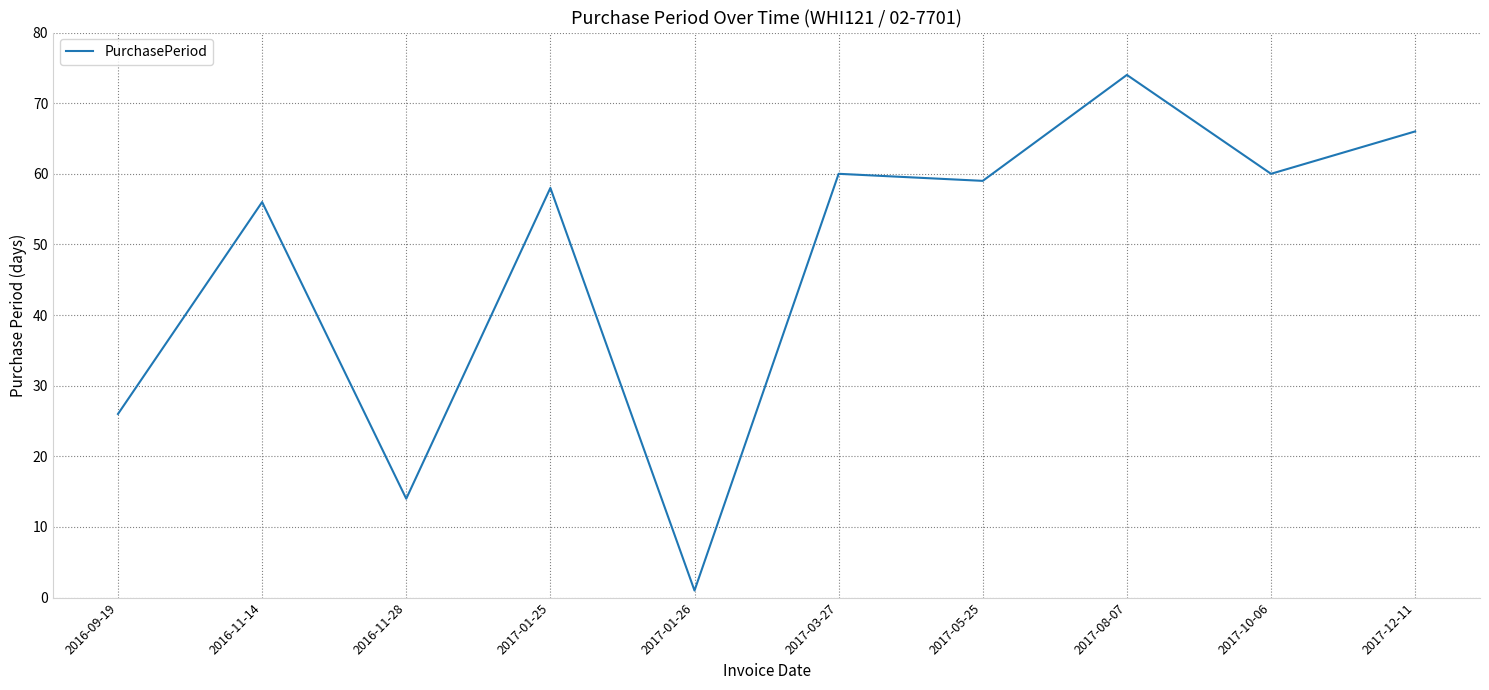

Which has a higher value, 2017-01-26 or 2017-12-11?

2017-12-11